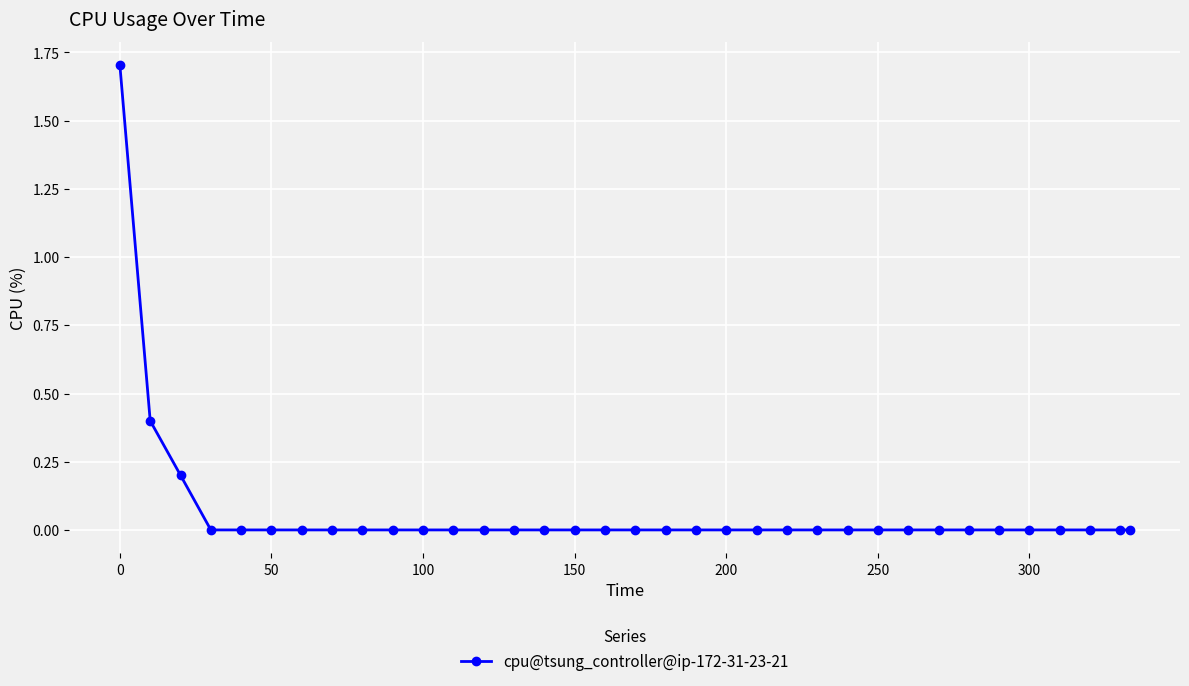

Count the values in the range 0 to 1.

34